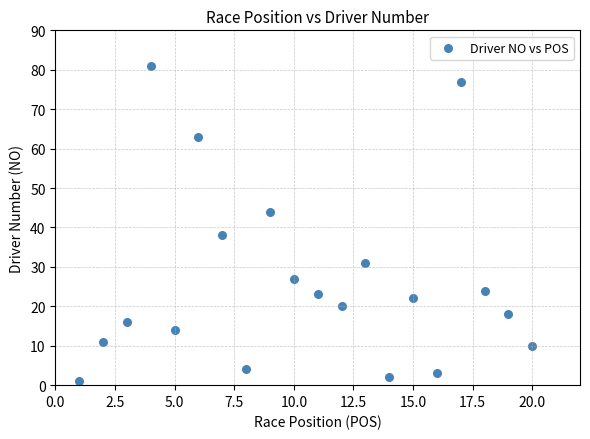

What is the range of Y values (max minus min)?

80